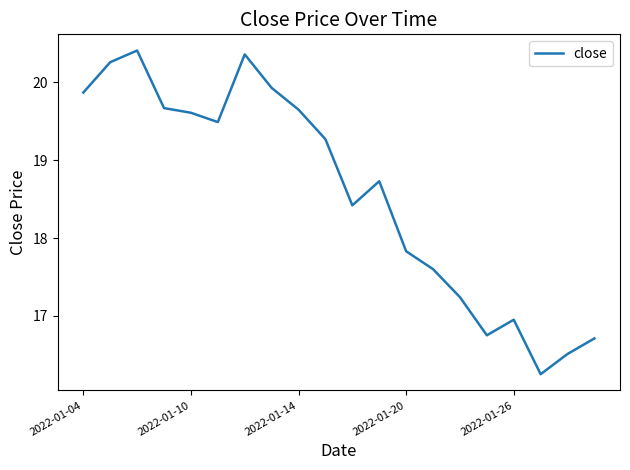

What is the maximum value shown in the chart?

20.4